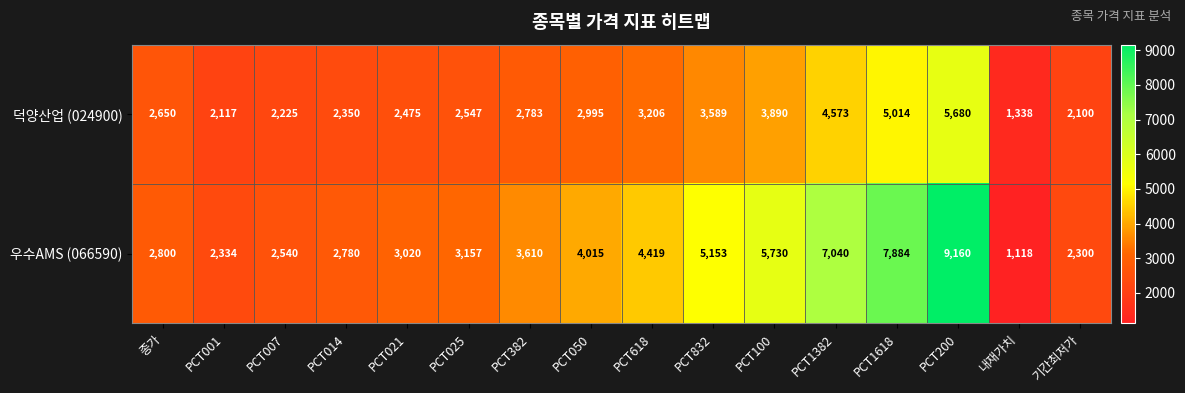

The 우수AMS (066590) series shows 7884 at PCT1618. True or false?

True